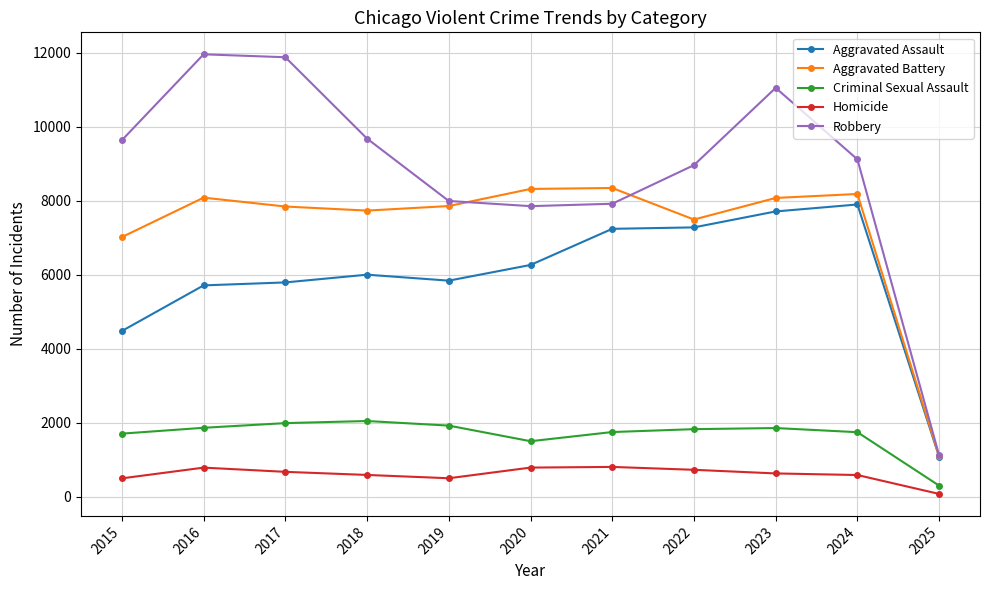

True or false: Homicide has more than 1 points higher than both neighbors.

True